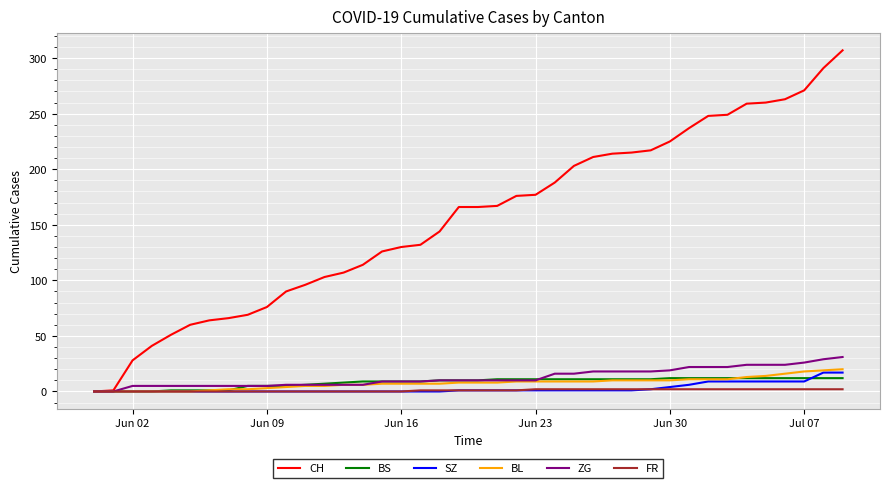

What is the sum of all SZ values?

110